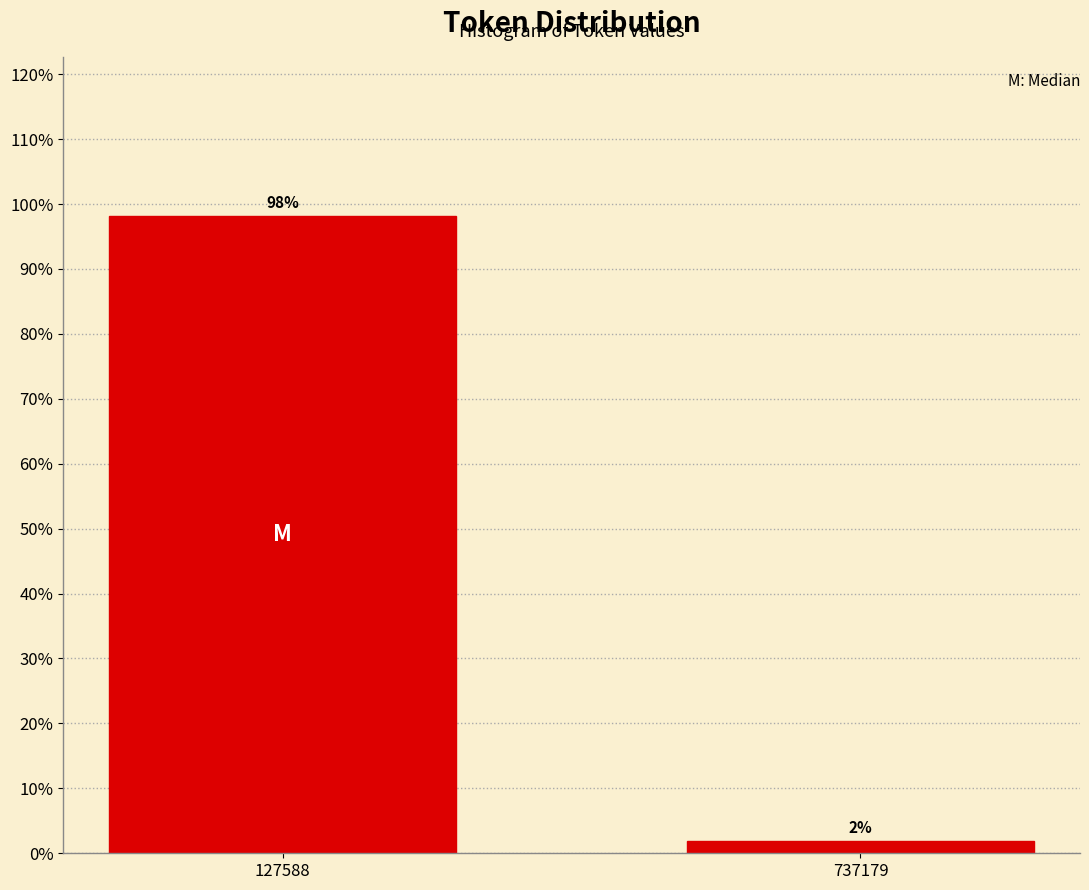

What is the value of the 1st bar from the left?

98.1